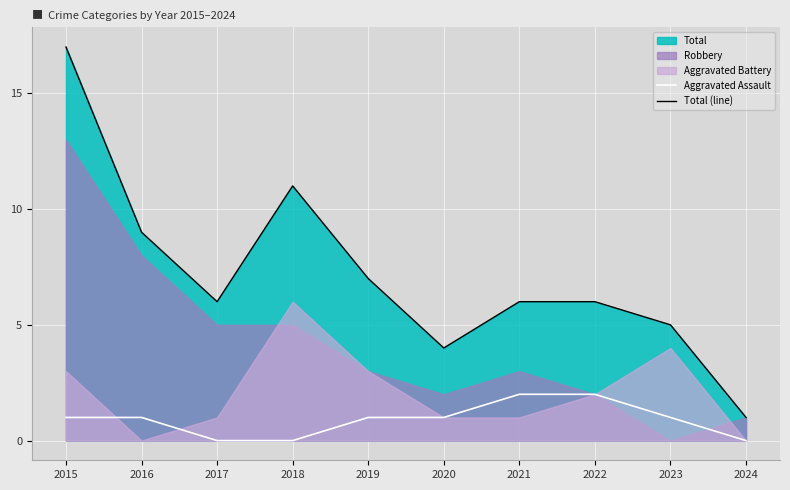

Which category has the highest value across all series?

2015